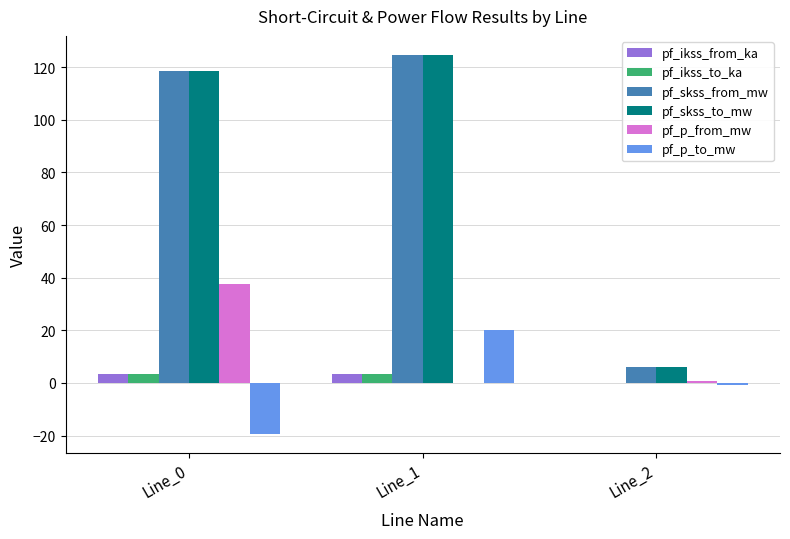

What is the sum of all pf_skss_to_mw values?

249.4